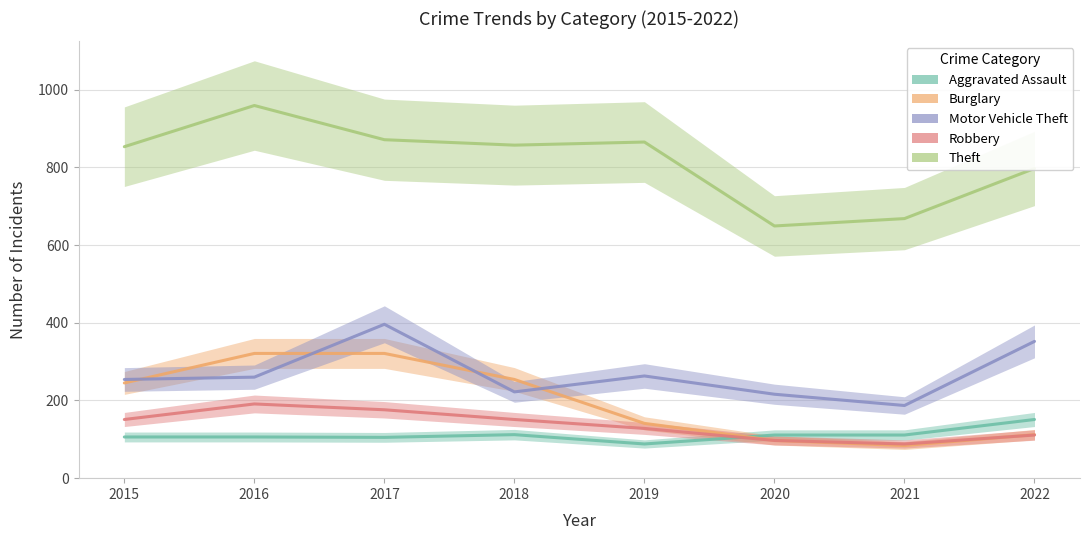

The Burglary series shows 217 at 2019. True or false?

False